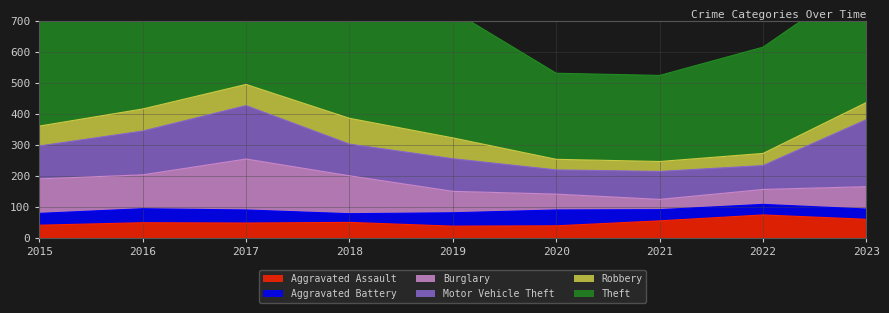

Reading right to left, what are all the values shown in this chart?

Aggravated Assault: 61	75	56	40	39	51	49	50	42
Aggravated Battery: 33	34	36	51	43	28	42	45	38
Burglary: 72	48	33	51	69	122	164	109	111
Motor Vehicle Theft: 216	77	90	78	105	102	172	141	106
Robbery: 55	39	32	34	67	83	68	71	64
Theft: 408	342	277	277	409	376	368	441	374